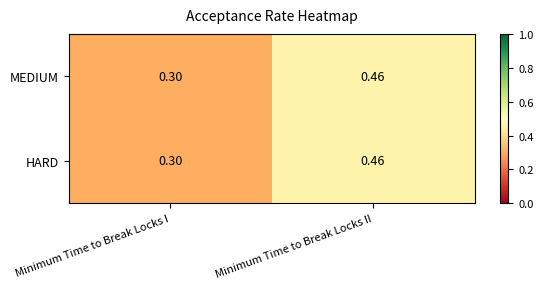

At which label does HARD reach its minimum?

Minimum Time to Break Locks I